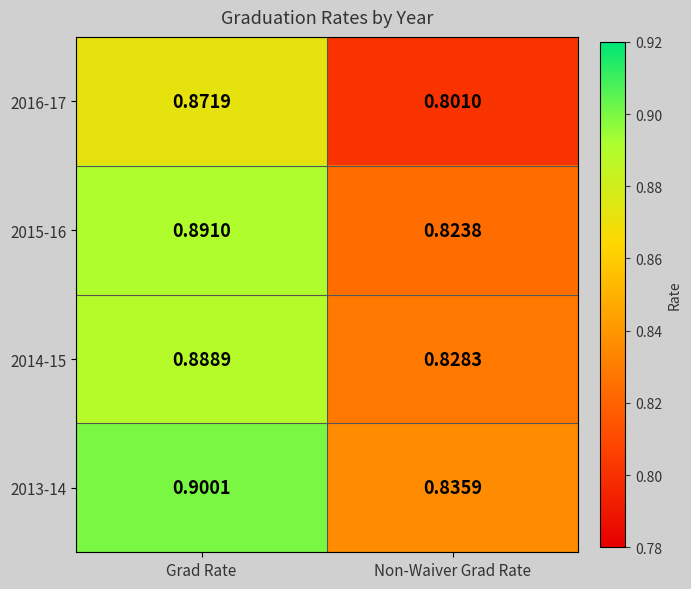

How many distinct data groups are displayed?

4